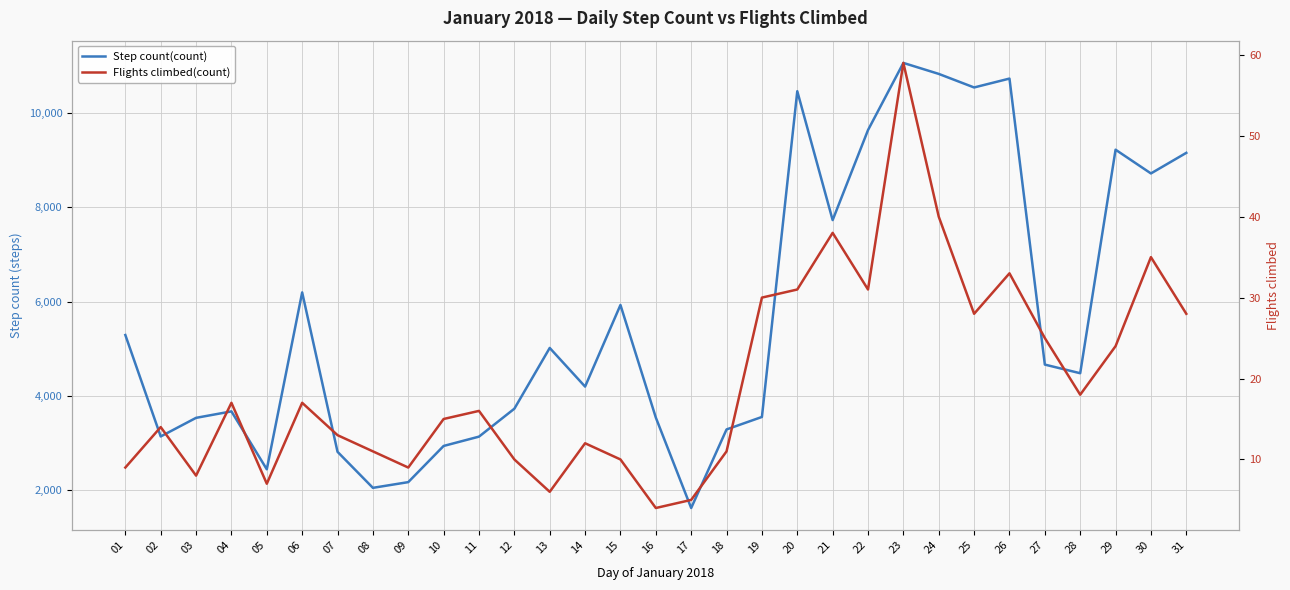

Which series changed the most between 02 and 08?

Step count(count)